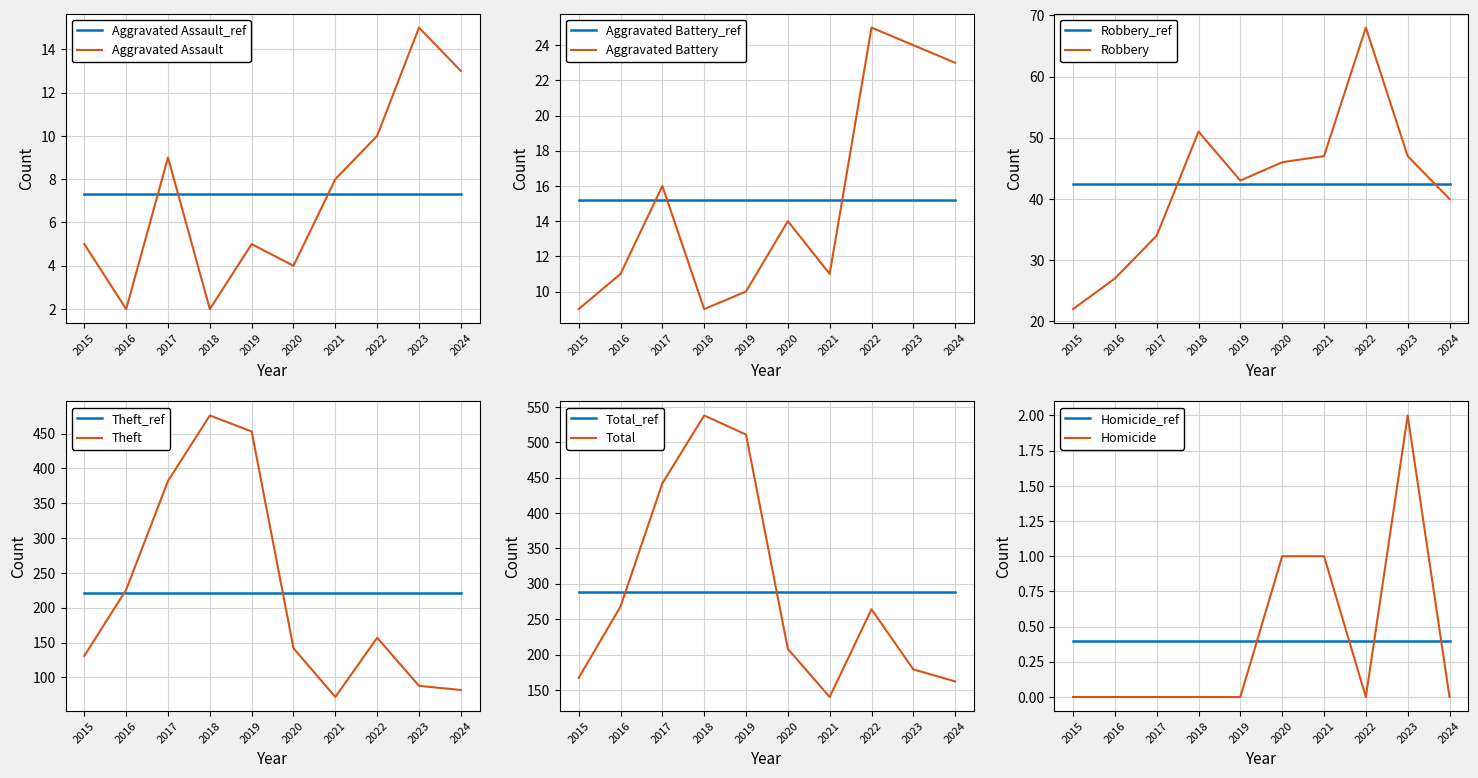

Which series has the largest total across all categories?

Total